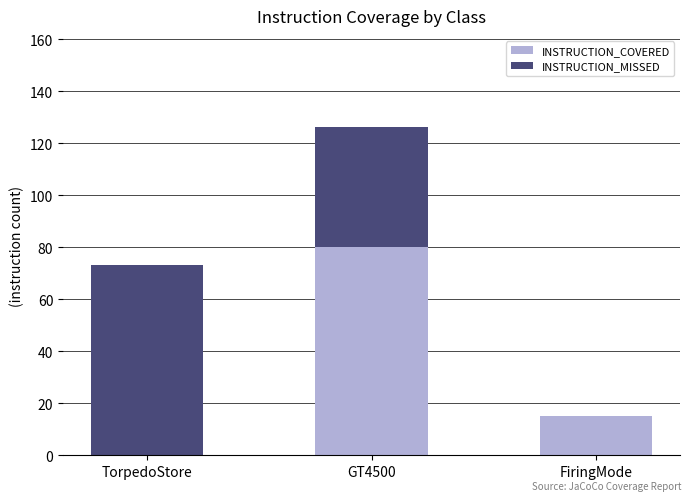

At which category is the sum across all series the highest?

GT4500